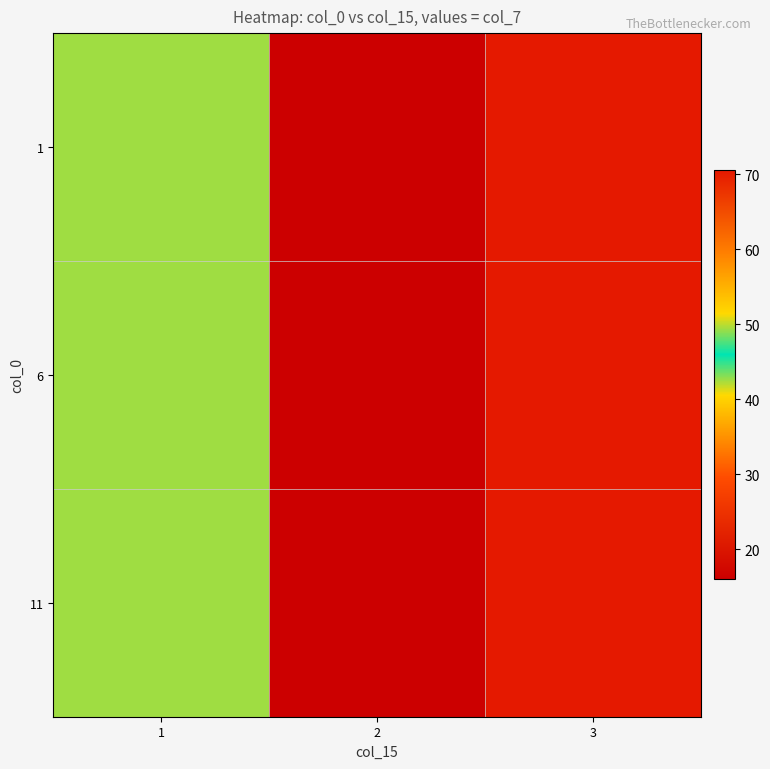

Reading left to right, extract all data points from this chart.

1: 1=49.3	2=16.0	3=70.5
6: 1=49.3	2=16.0	3=70.5
11: 1=49.3	2=16.0	3=70.5